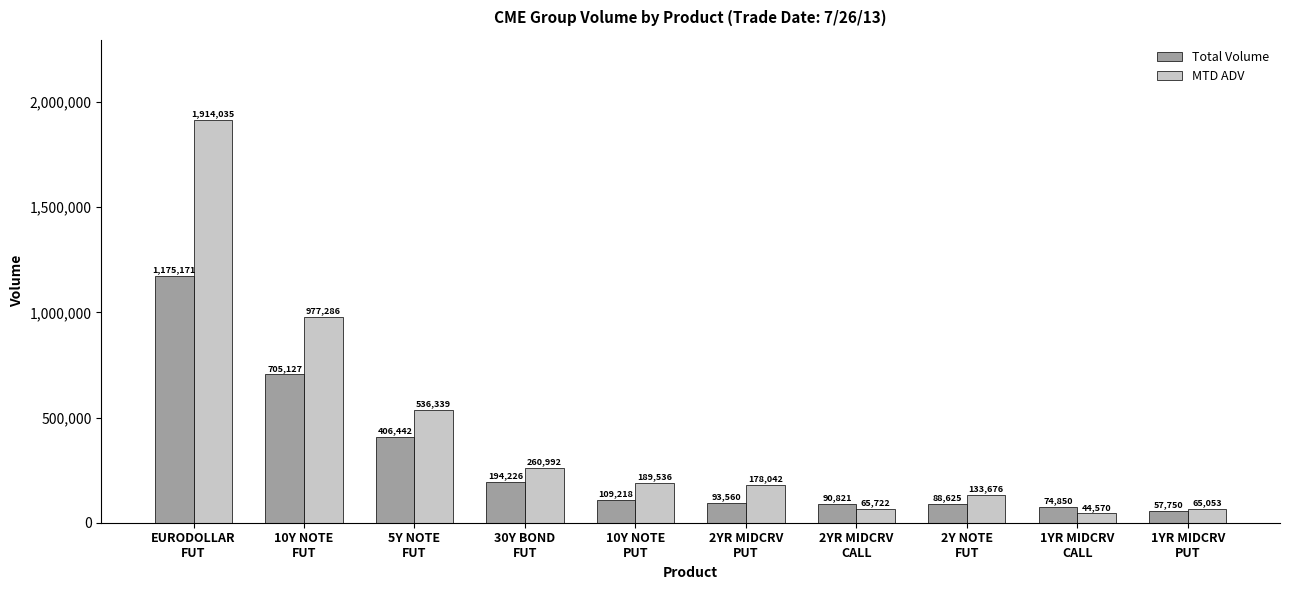

True or false: Total Volume has a value of 194226 at 30Y BOND
FUT.

True